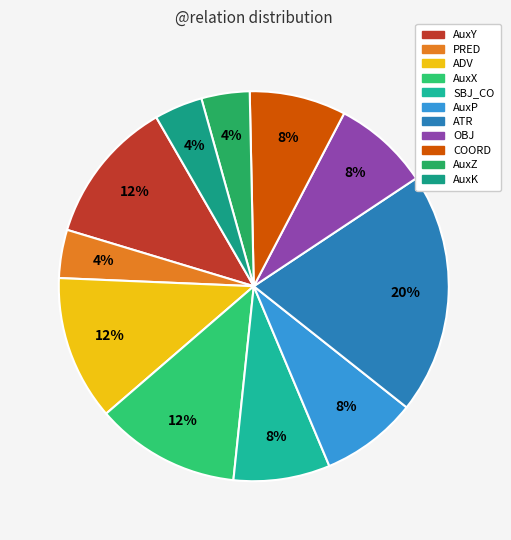

Which slice is the largest?

ATR